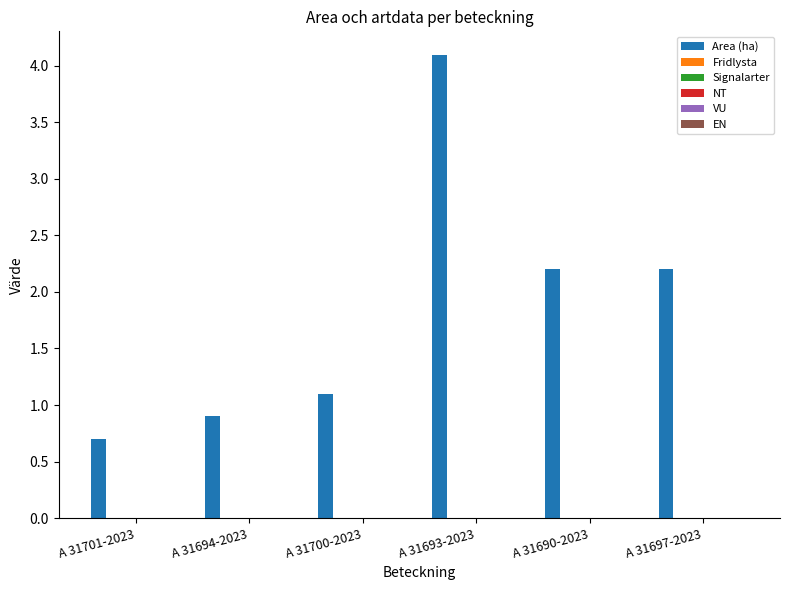

What is the smallest value displayed?

0.7